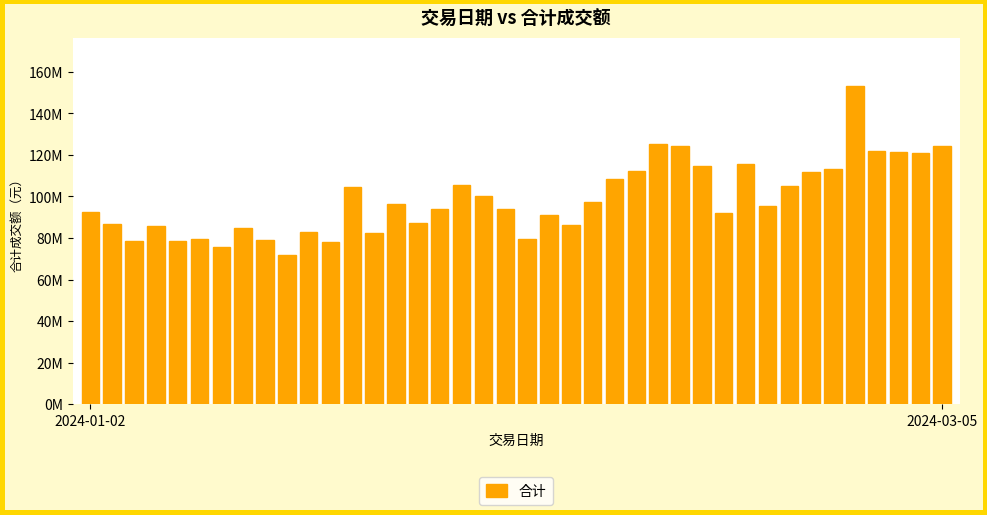

Rank the categories by value from lowest to highest.

9, 6, 11, 2, 4, 8, 20, 5, 13, 10, 7, 3, 22, 2024-03-05, 15, 21, 29, 2024-01-02, 19, 16, 31, 14, 23, 18, 12, 32, 17, 24, 33, 25, 34, 28, 30, 38, 37, 36, 27, 39, 26, 35